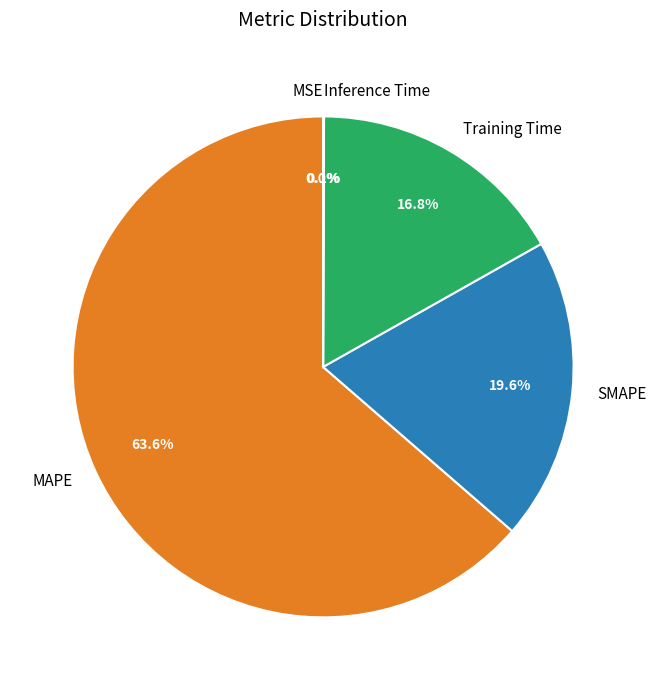

Between Training Time and MAPE, which is larger?

MAPE